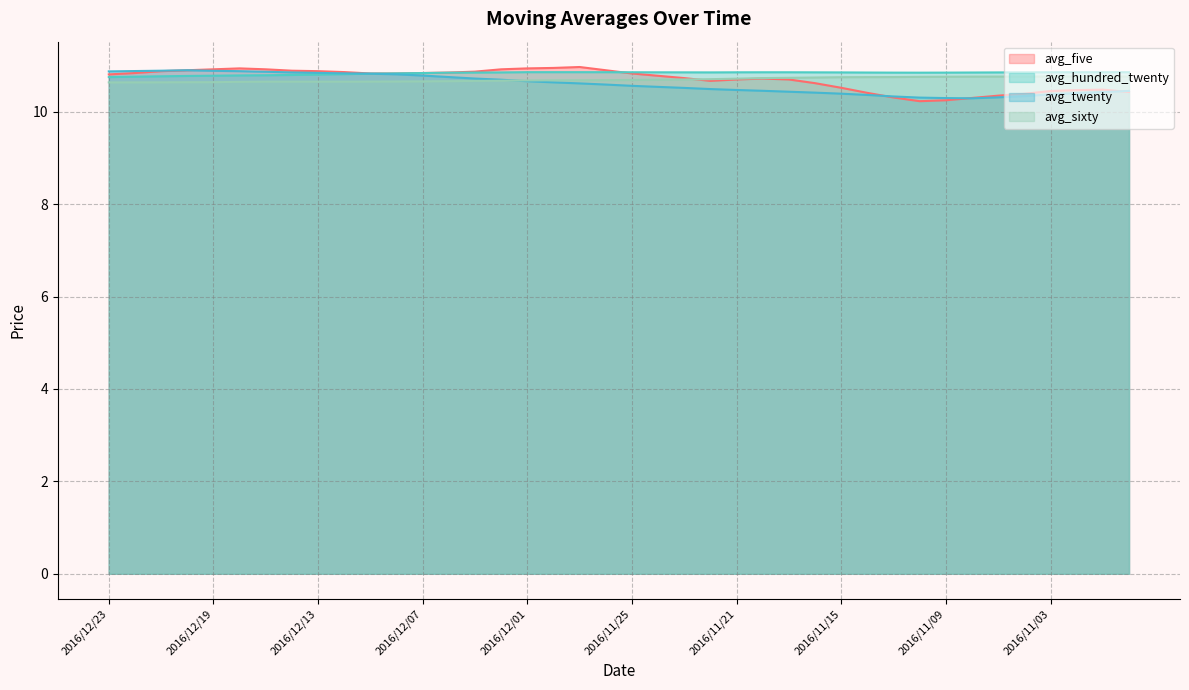

True or false: avg_sixty and avg_twenty intersect in this chart.

True